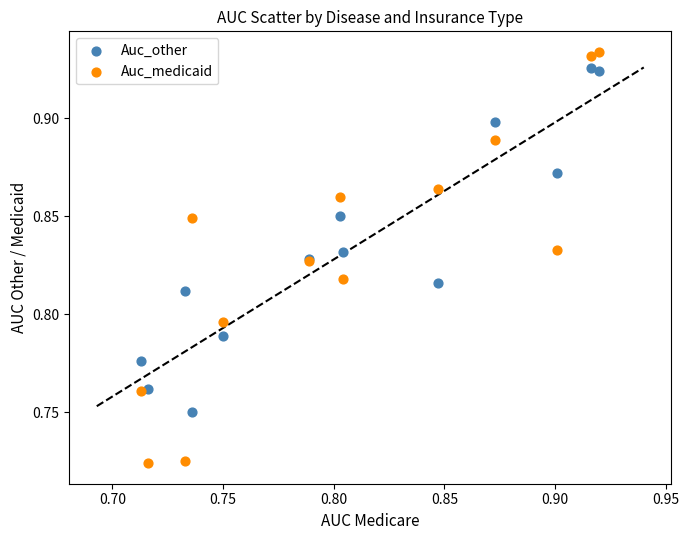

Which series has the widest spread of Y values?

Auc_medicaid